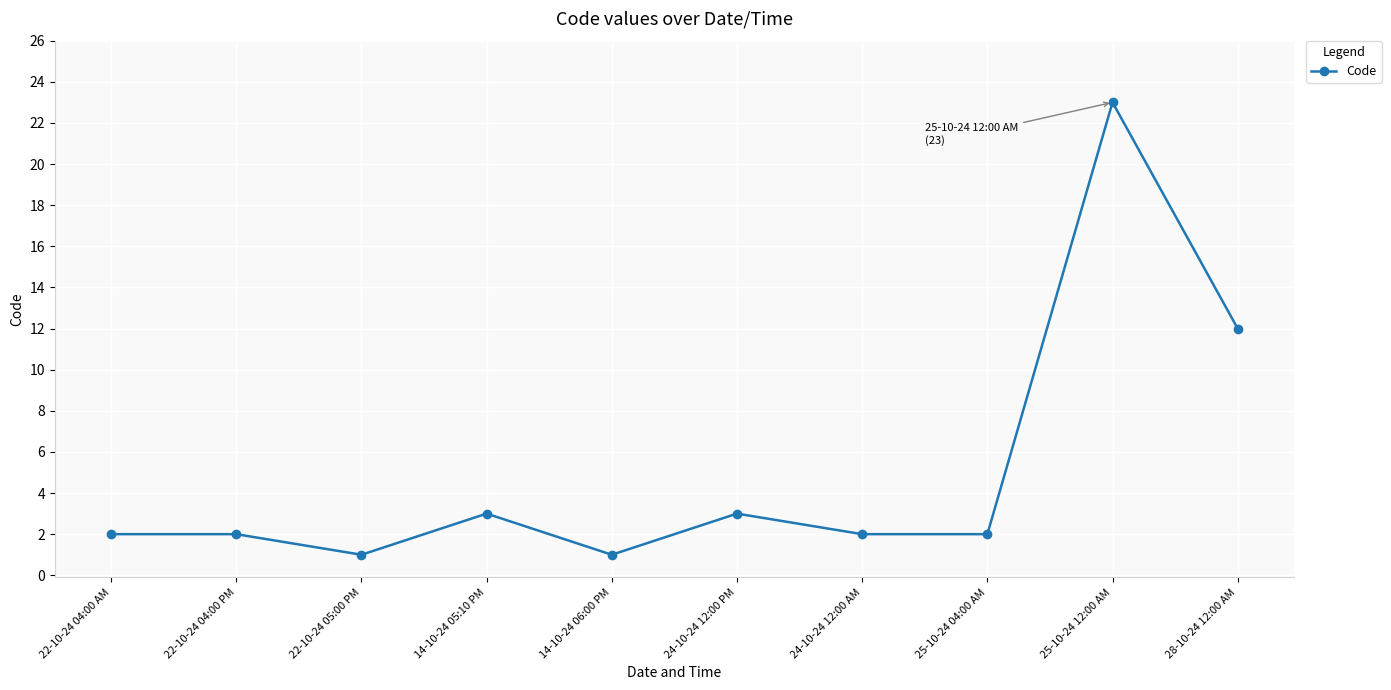

Reading left to right, what are all the values shown in this chart?

2	2	1	3	1	3	2	2	23	12